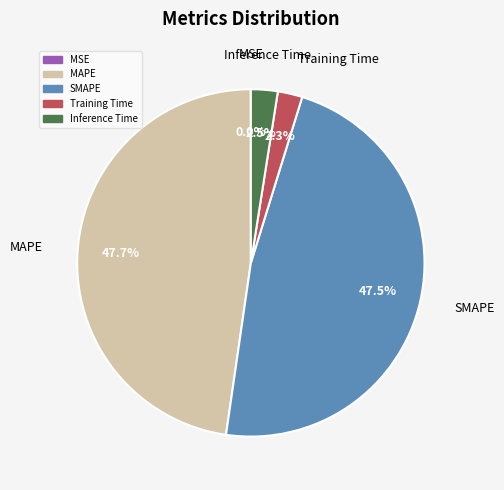

Is there any slice that represents more than half of the pie?

No